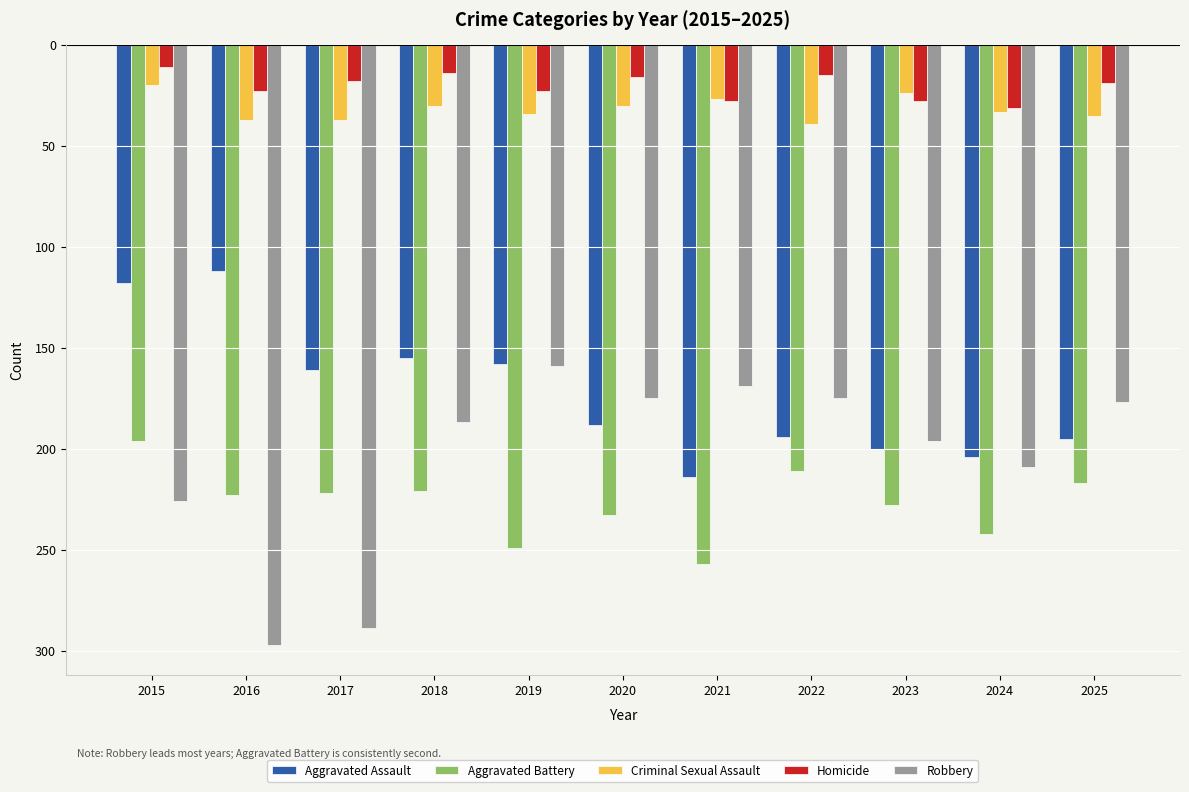

Count the Criminal Sexual Assault values in the range -37 to -27.

8